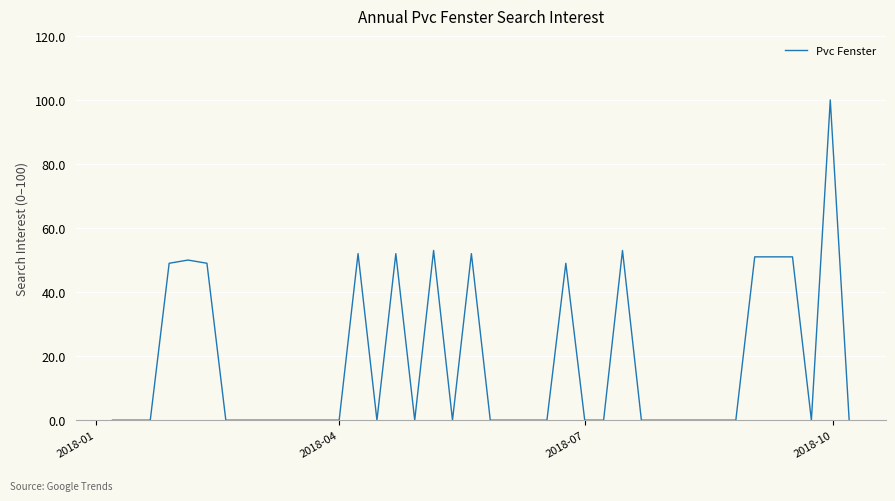

How many lines are shown in the chart?

1